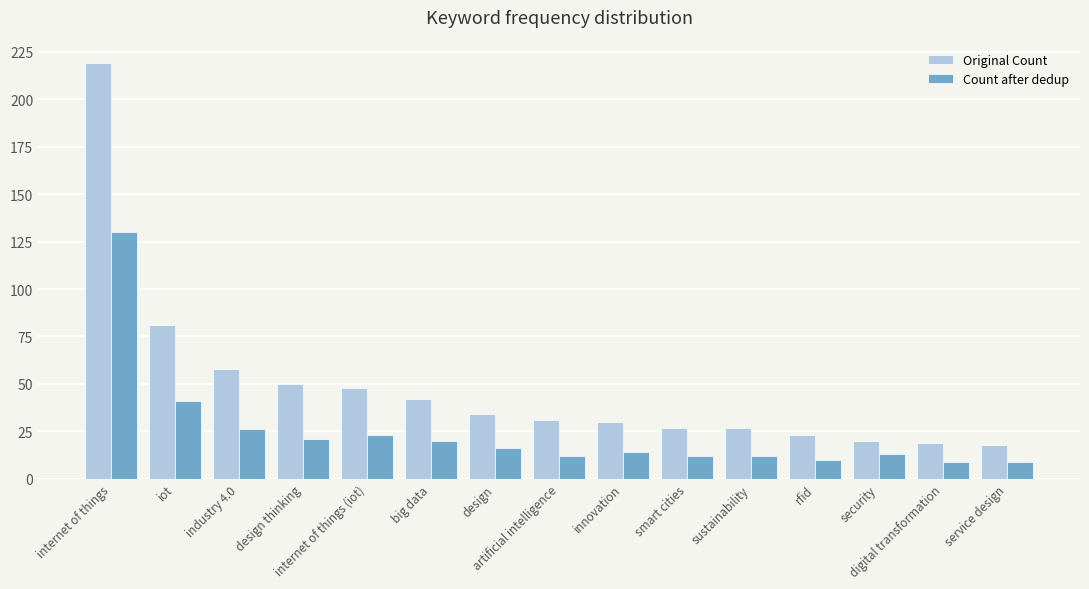

Which category has the highest value across all series?

internet of things